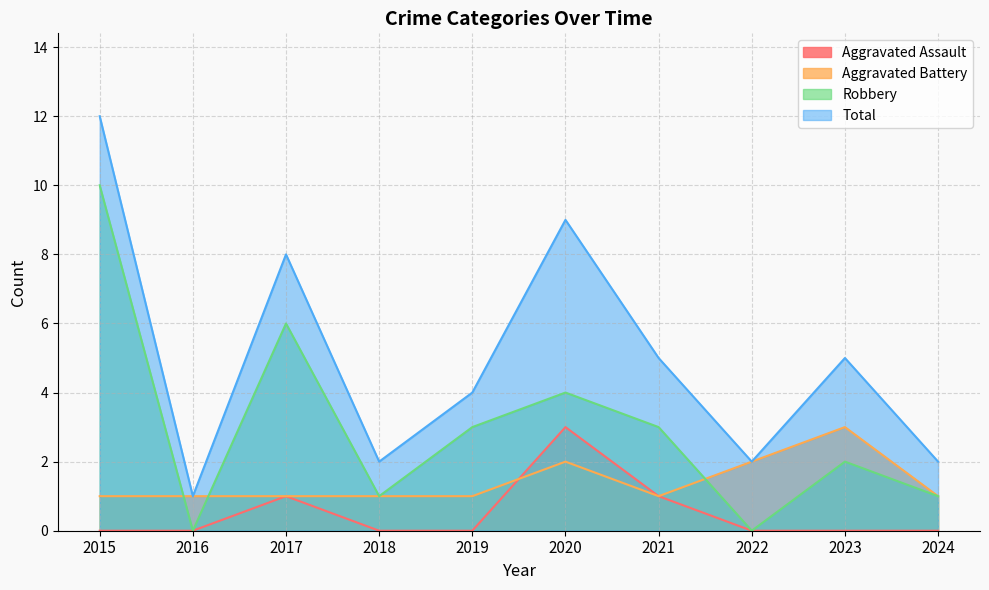

How many series are shown in this chart?

4